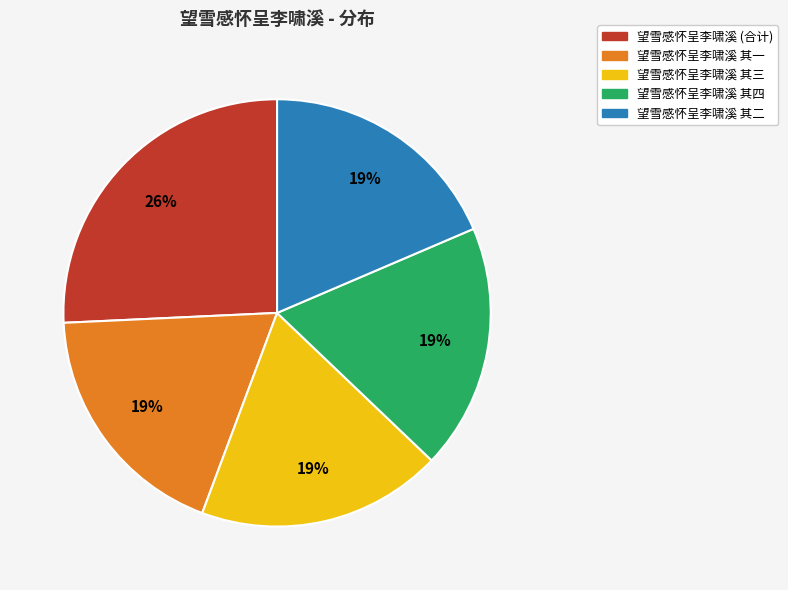

Does any single category account for the majority?

No